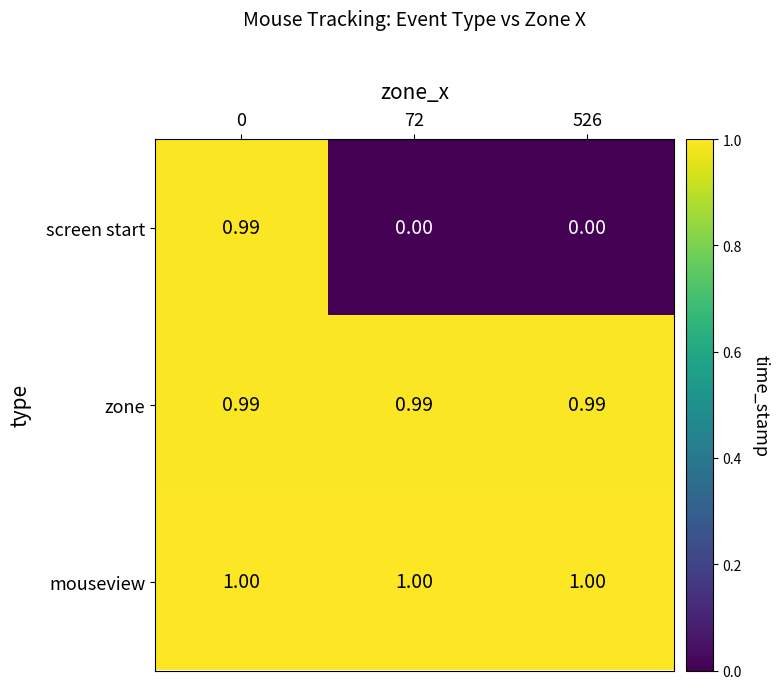

Which series has the largest range (max minus min)?

screen start